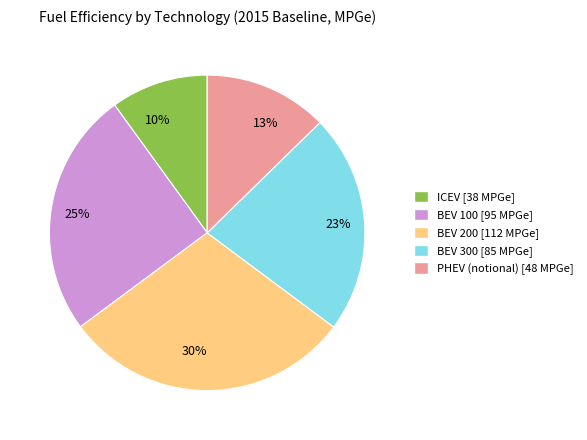

Is there any slice that represents more than half of the pie?

No